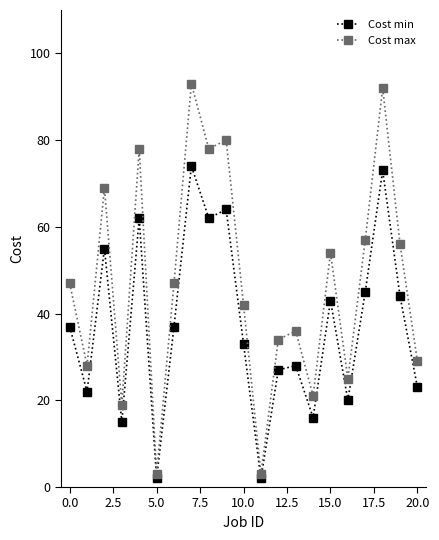

True or false: Cost min has more than 1 interior local peaks.

True